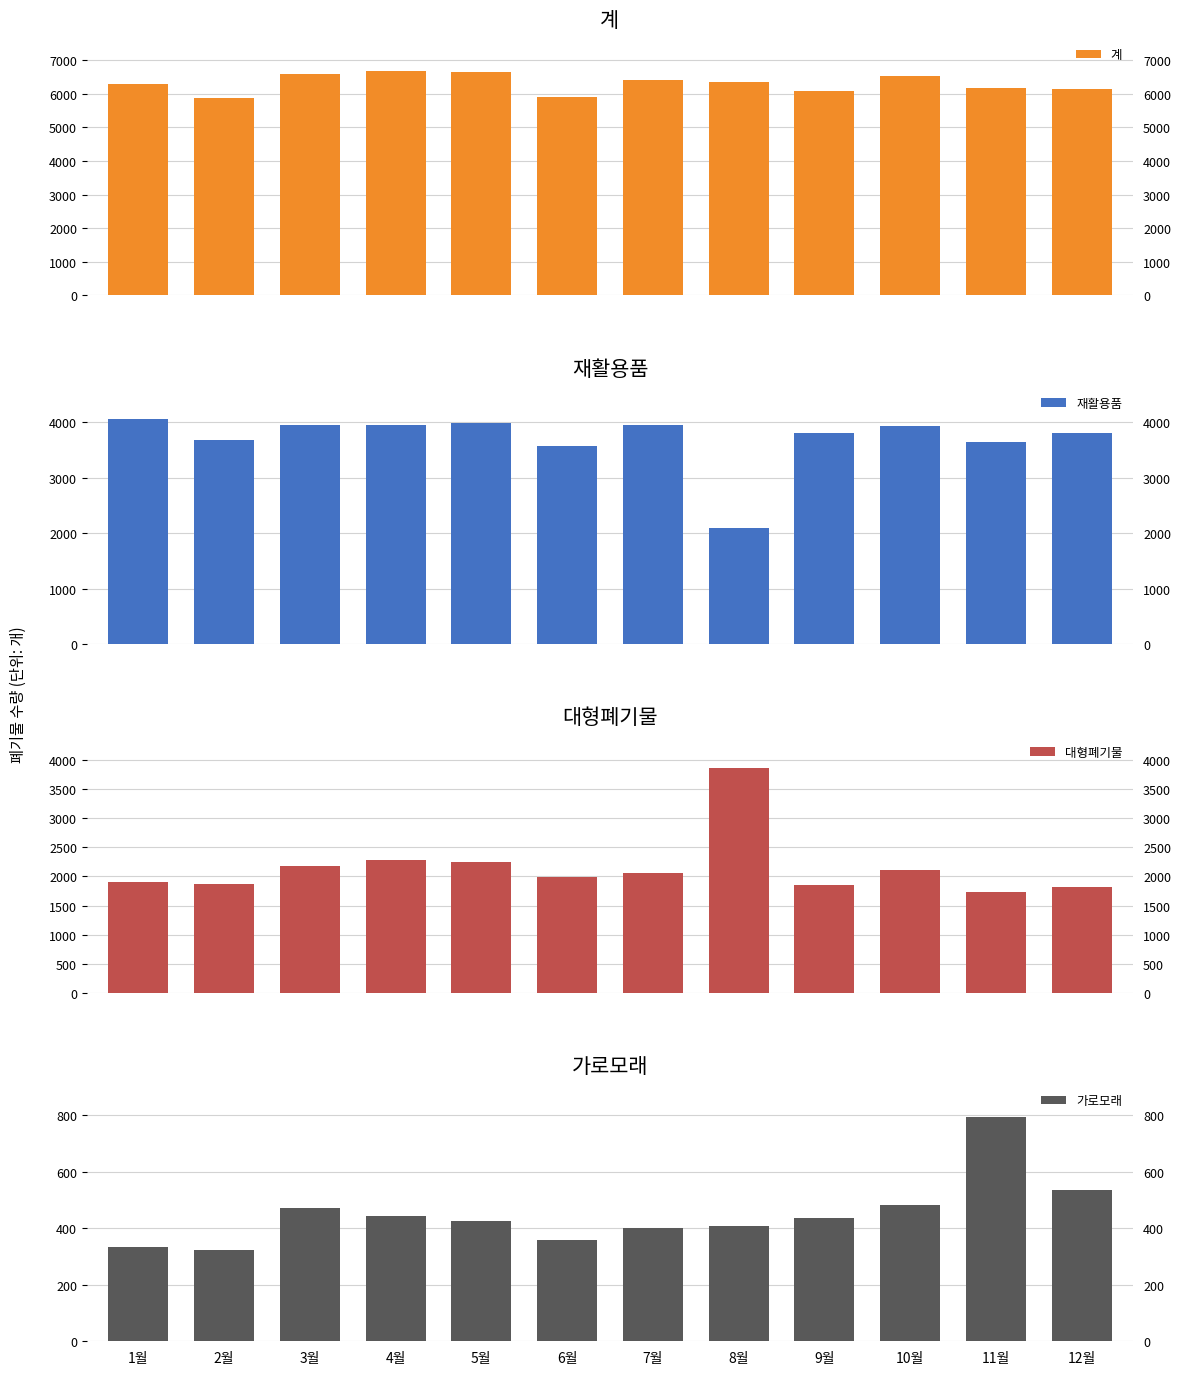

The 가로모래 series shows 323 at 2월. True or false?

True